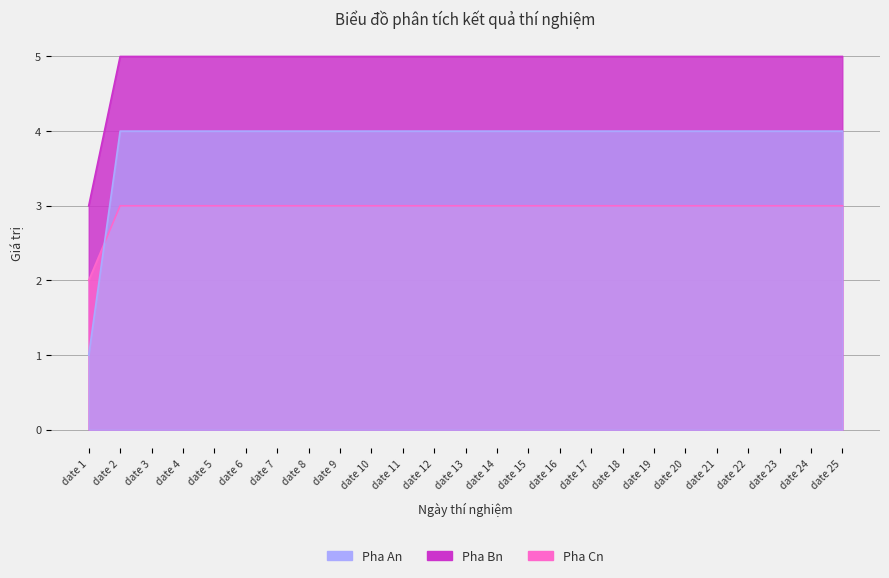

Reading right to left, list all the values displayed in this chart.

Pha An: date 25=4	date 24=4	date 23=4	date 22=4	date 21=4	date 20=4	date 19=4	date 18=4	date 17=4	date 16=4	date 15=4	date 14=4	date 13=4	date 12=4	date 11=4	date 10=4	date 9=4	date 8=4	date 7=4	date 6=4	date 5=4	date 4=4	date 3=4	date 2=4	date 1=1
Pha Bn: date 25=5	date 24=5	date 23=5	date 22=5	date 21=5	date 20=5	date 19=5	date 18=5	date 17=5	date 16=5	date 15=5	date 14=5	date 13=5	date 12=5	date 11=5	date 10=5	date 9=5	date 8=5	date 7=5	date 6=5	date 5=5	date 4=5	date 3=5	date 2=5	date 1=3
Pha Cn: date 25=3	date 24=3	date 23=3	date 22=3	date 21=3	date 20=3	date 19=3	date 18=3	date 17=3	date 16=3	date 15=3	date 14=3	date 13=3	date 12=3	date 11=3	date 10=3	date 9=3	date 8=3	date 7=3	date 6=3	date 5=3	date 4=3	date 3=3	date 2=3	date 1=2